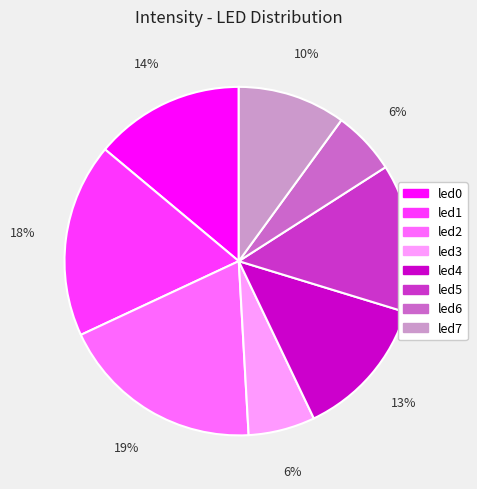

Does led0 represent more than half of the total?

No